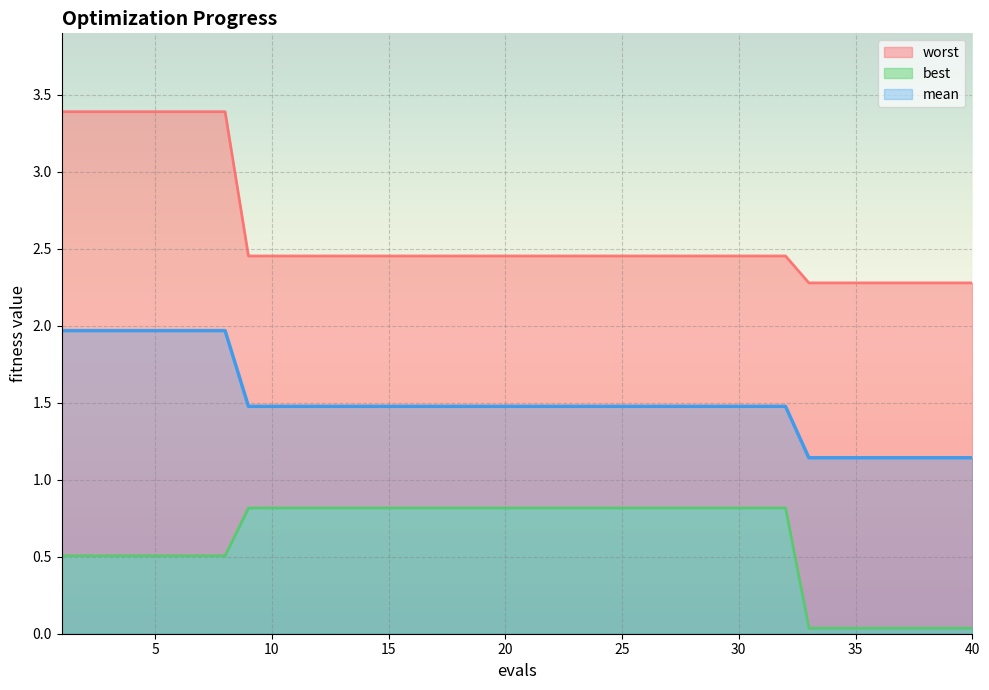

At which category is the sum across all series the highest?

1